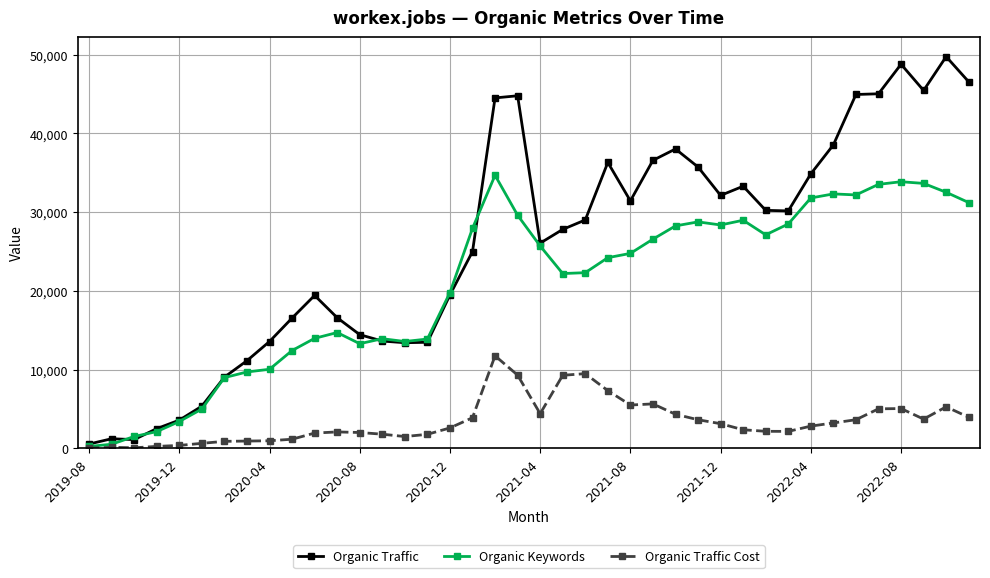

What is the highest value of the Organic Traffic Cost series?

11749